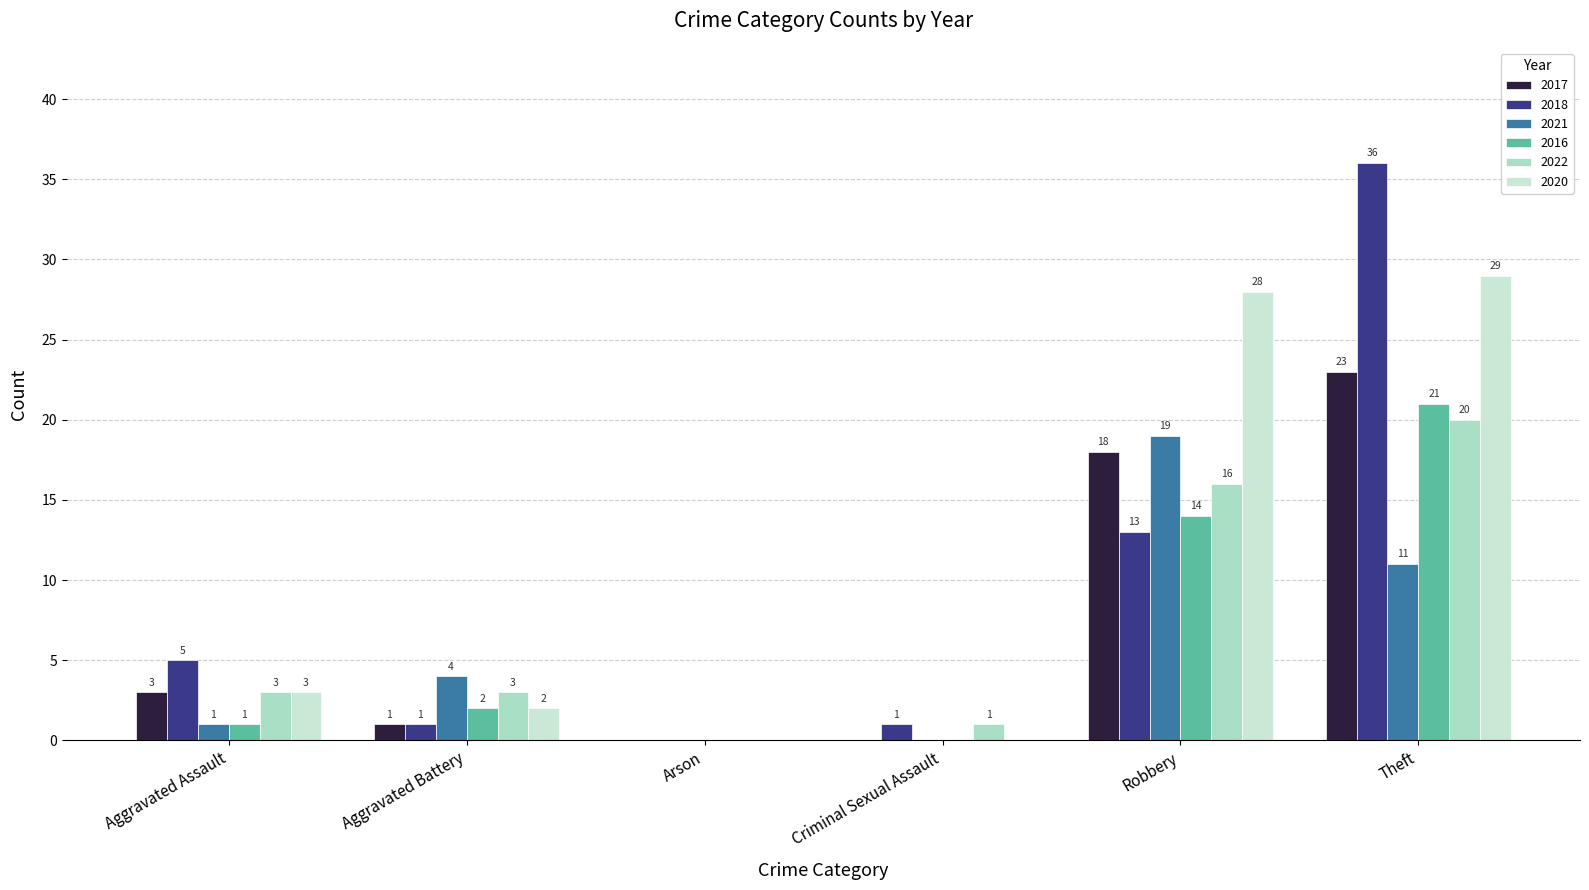

True or false: 2018 has a value of 36 at Theft.

True